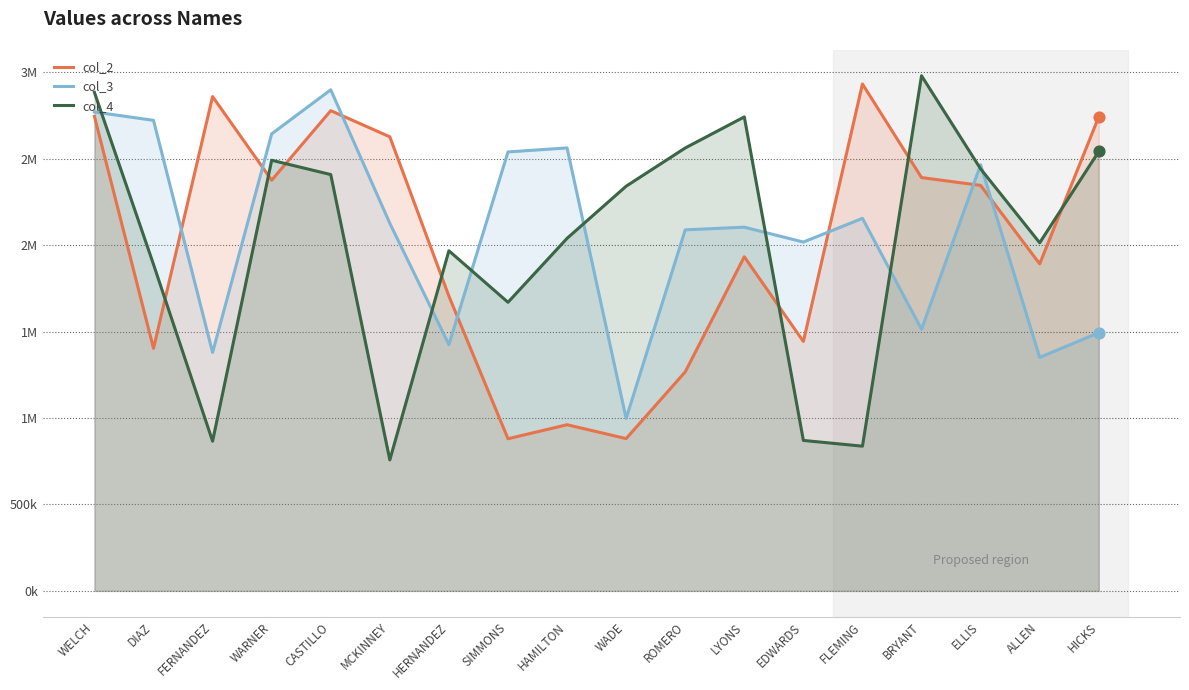

At which category is the sum across all series the highest?

WELCH